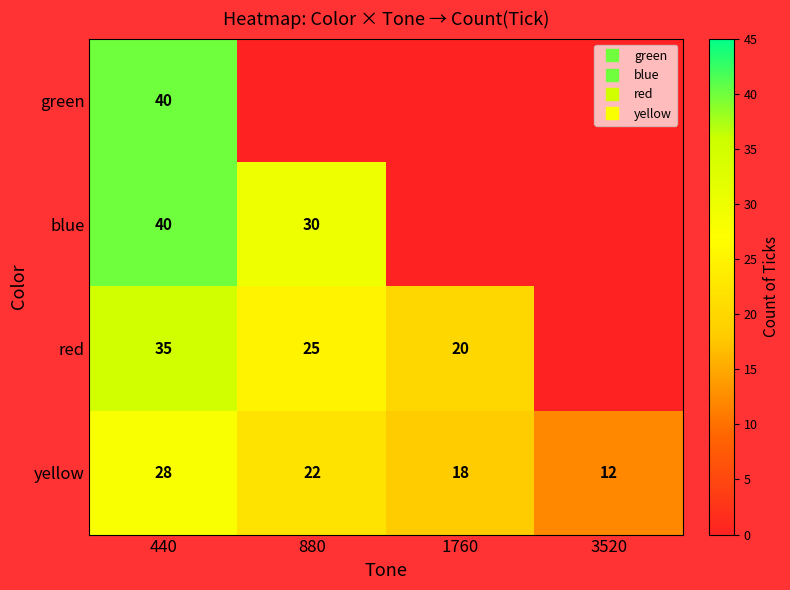

Rank the series at 880 from lowest to highest value.

green, yellow, red, blue